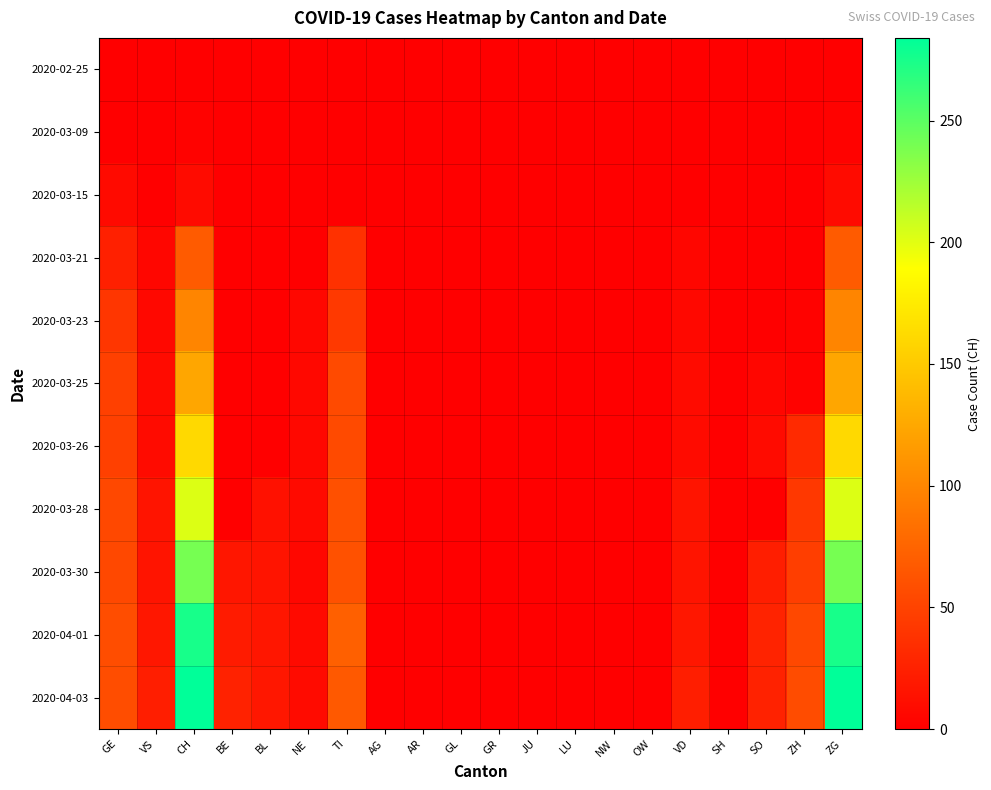

Which has a higher value, JU or ZG?

JU